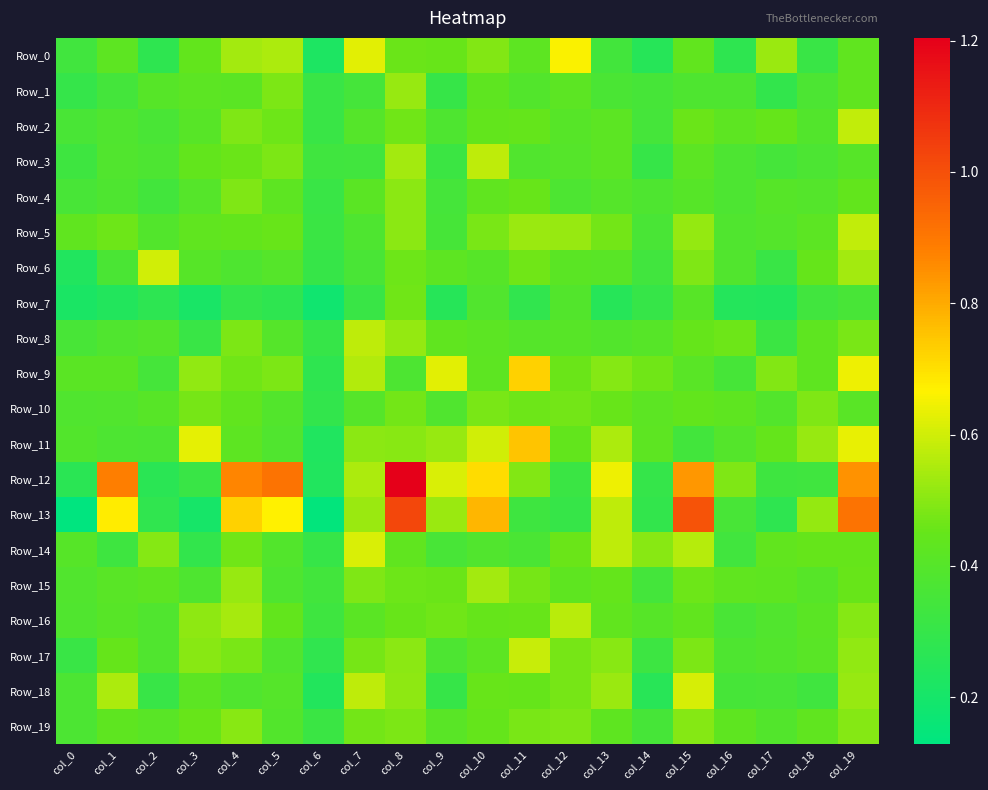

What is the smallest value displayed?

0.1